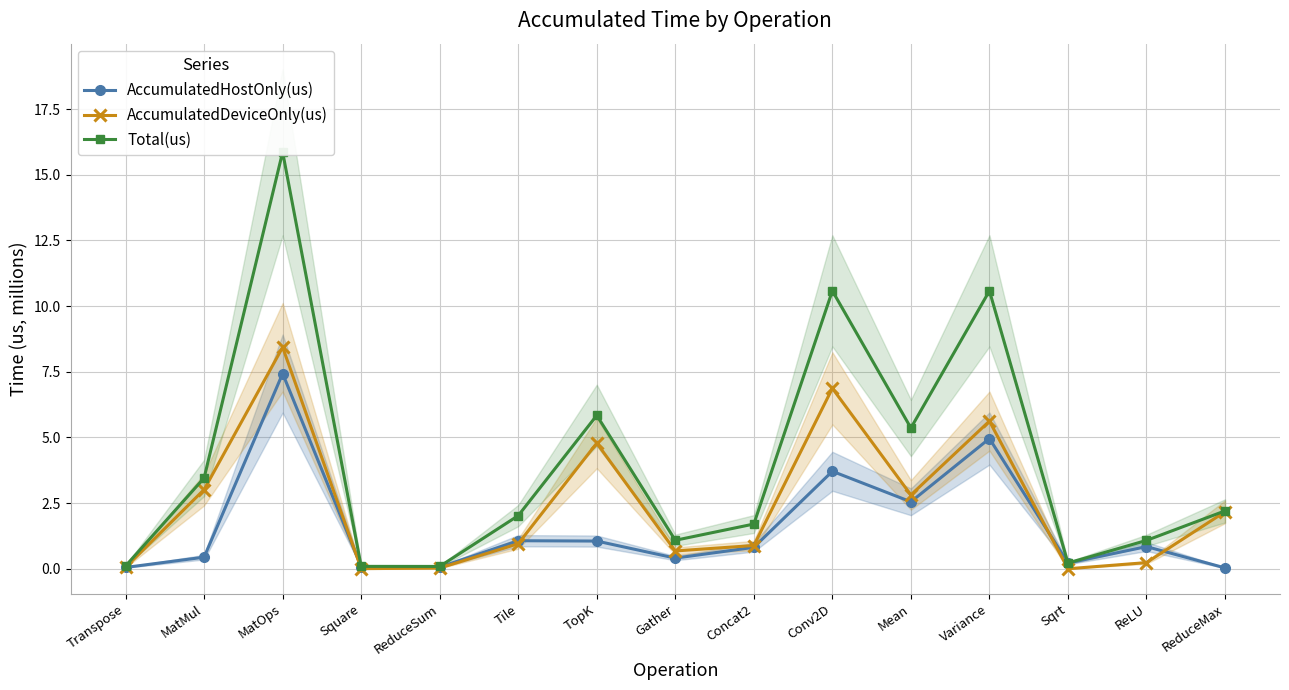

What position from the right is Tile?

10